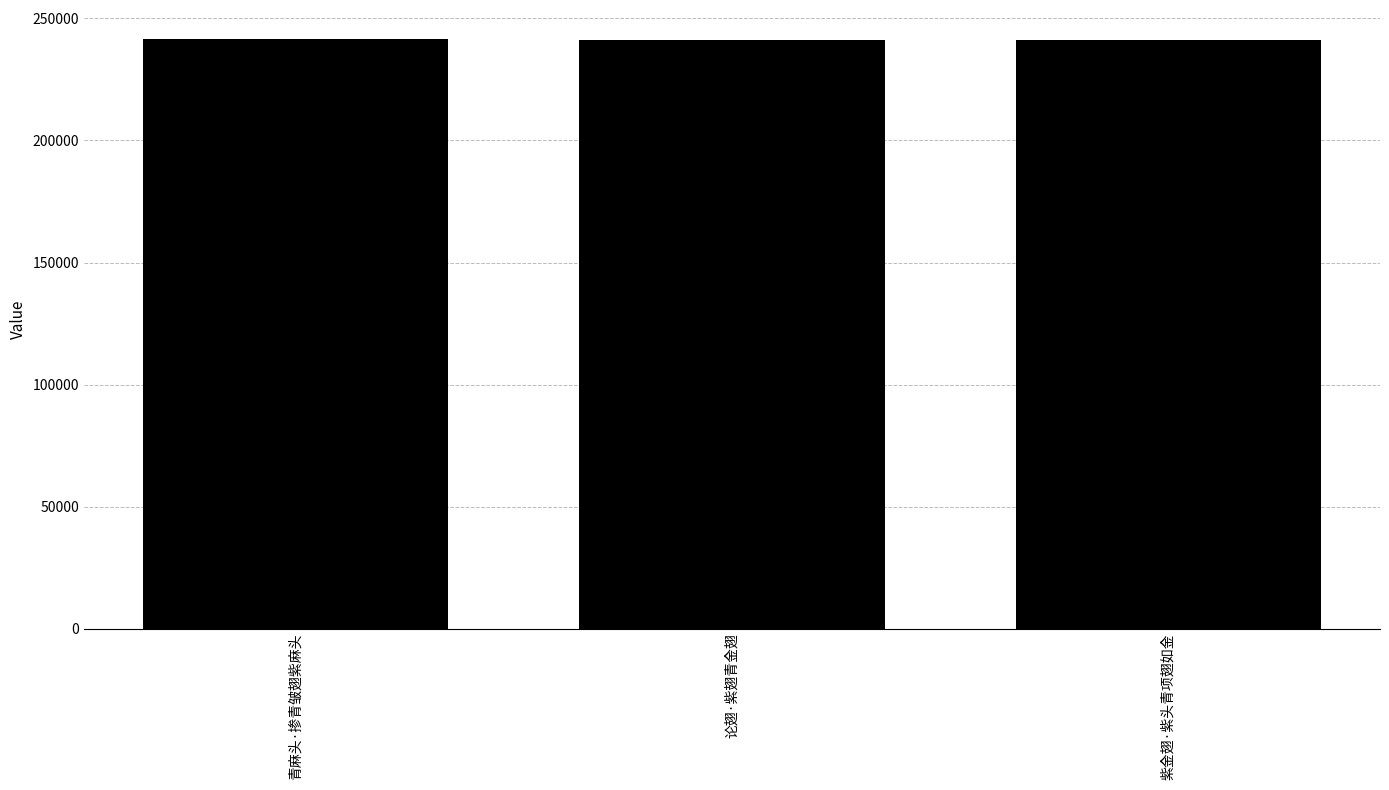

Count the values in the range 241256 to 241394.

3